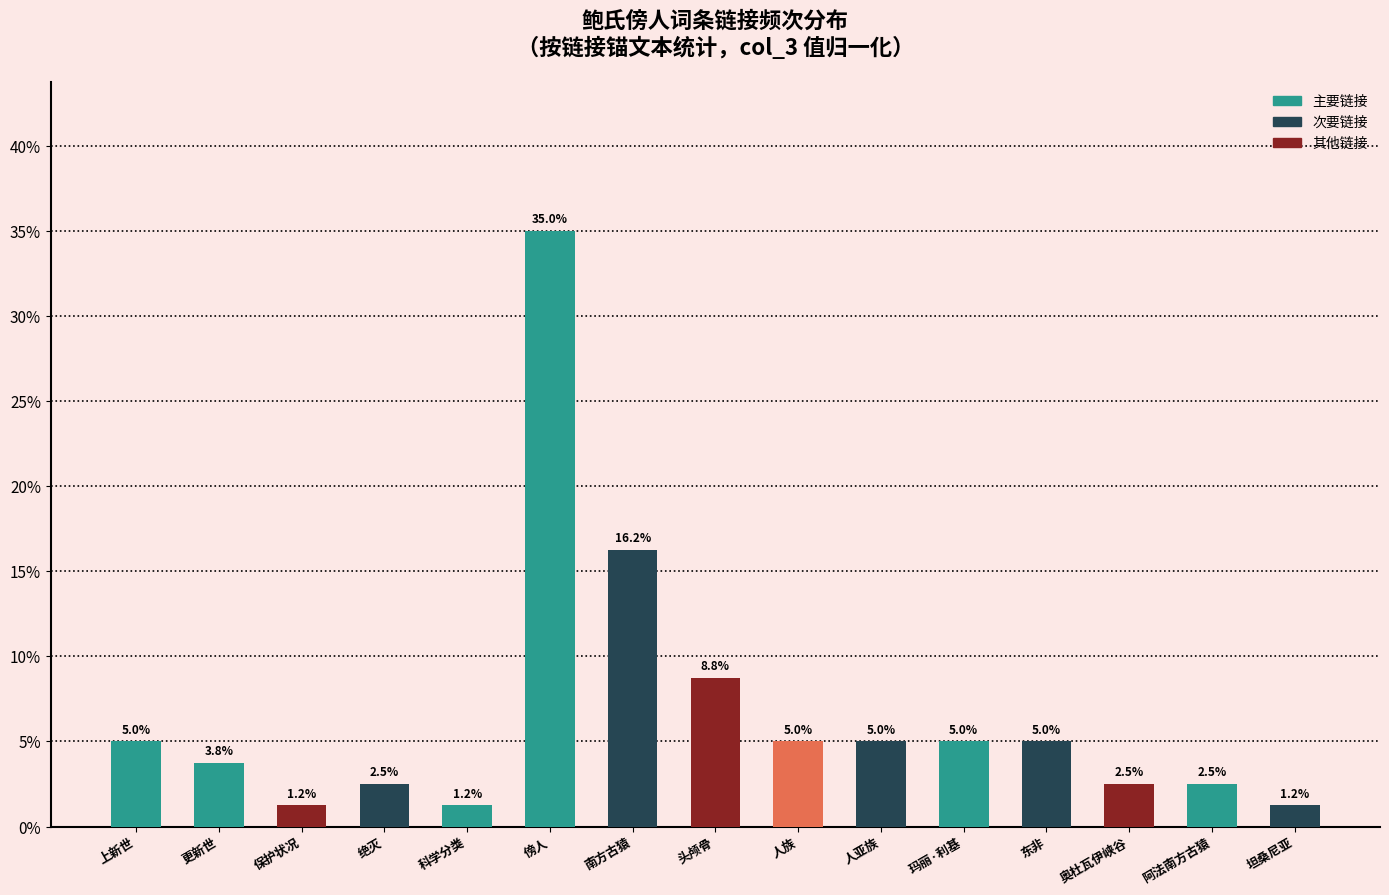

What is the sum of the values at 科学分类 and 阿法南方古猿?

3.8